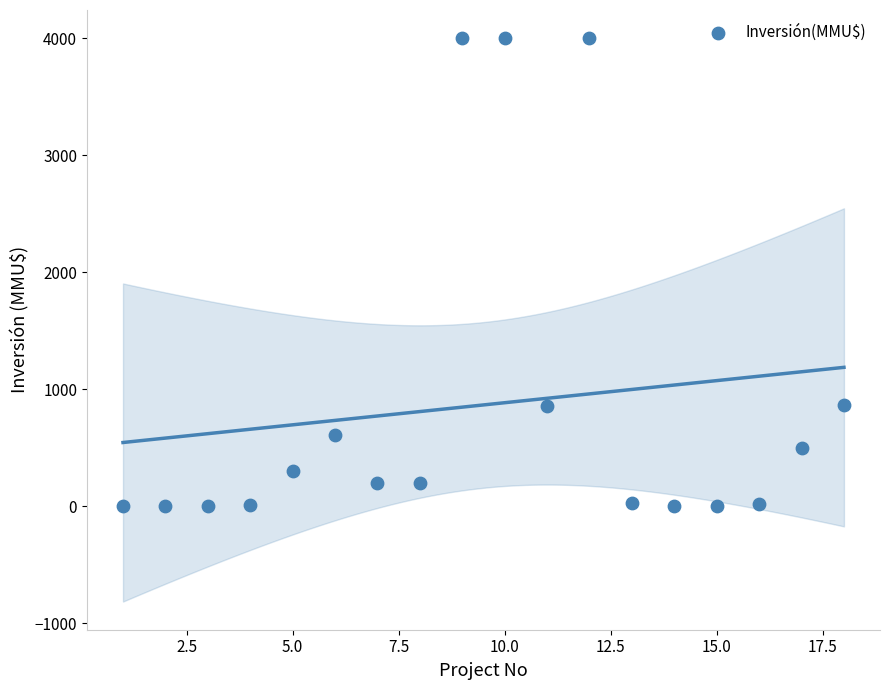

What is the range of Y values (max minus min)?

4000.0